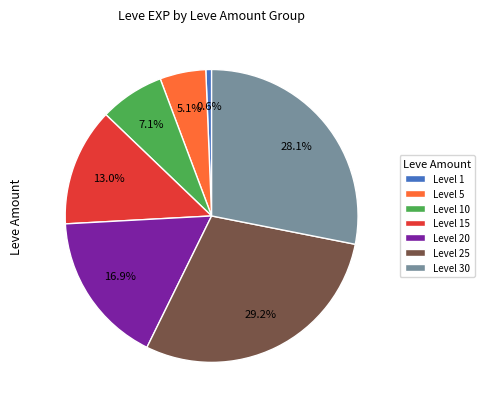

Is Level 25 the majority of the pie?

No